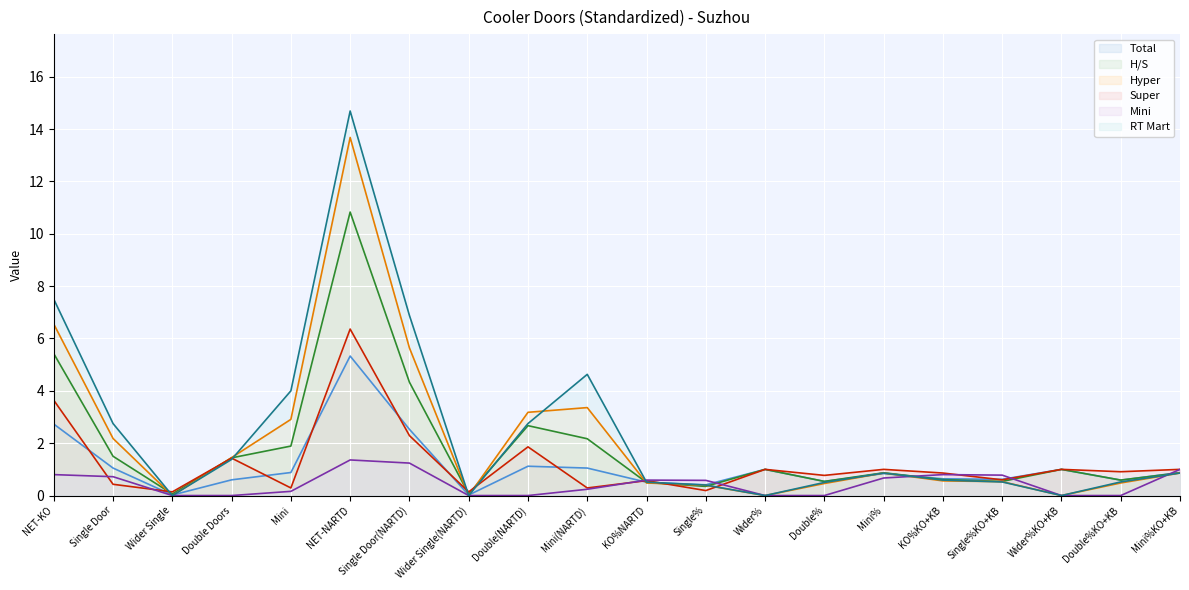

Which series has the largest range (max minus min)?

RT Mart